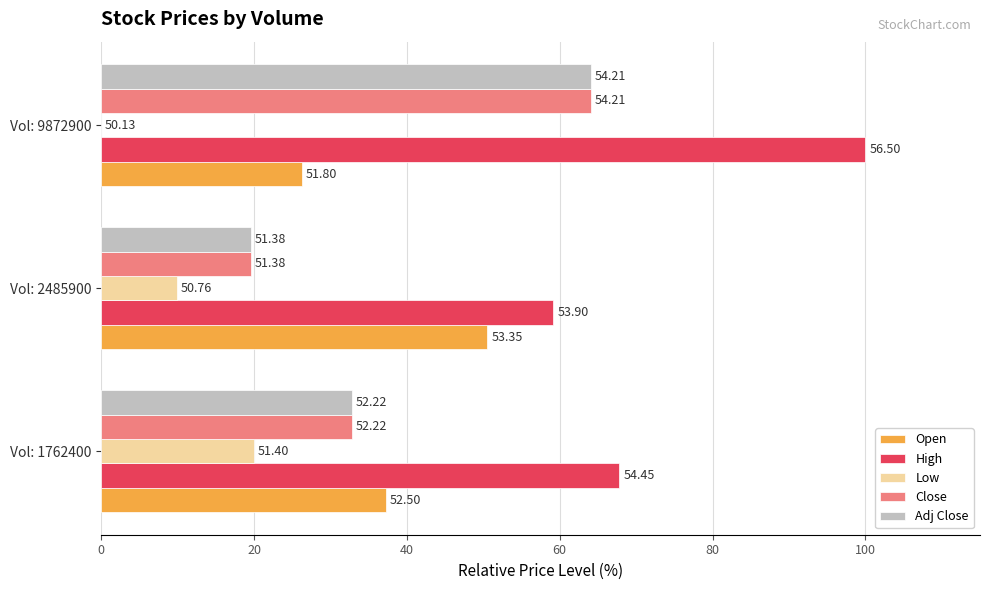

What are all the series names shown in the legend?

Open, High, Low, Close, Adj Close